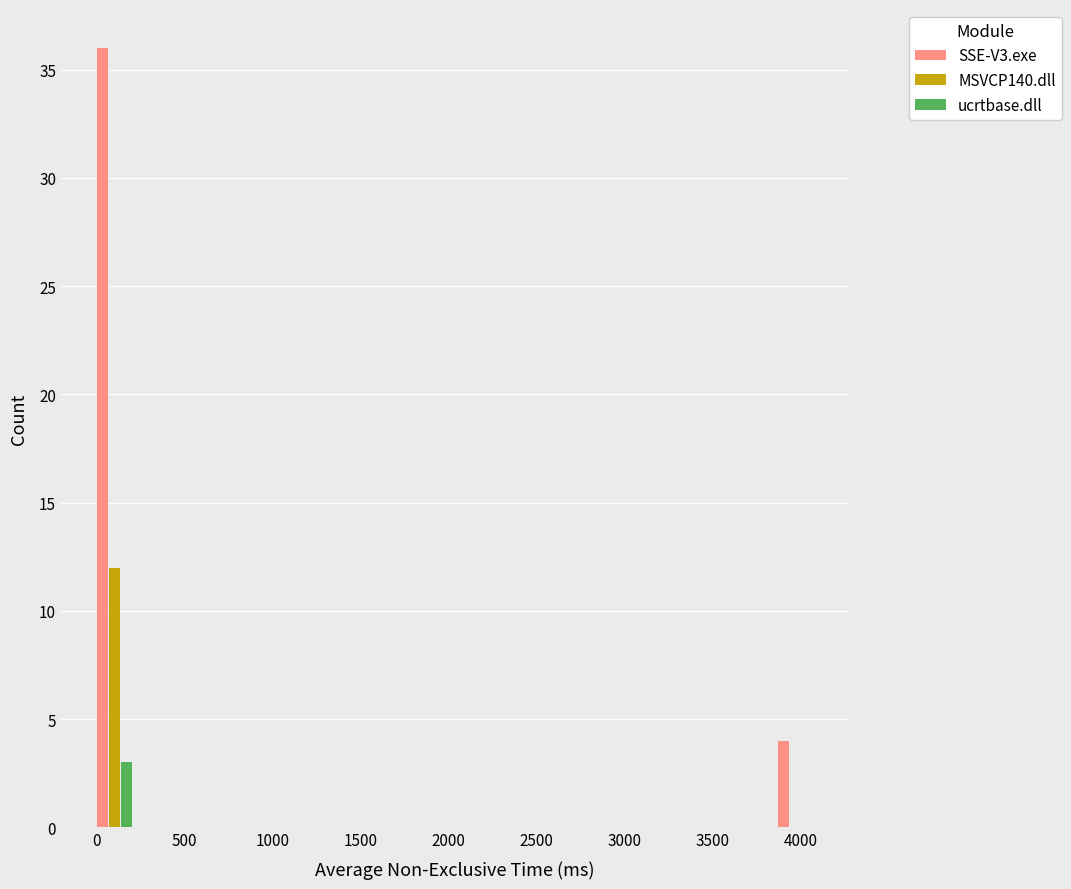

In the SSE-V3.exe series, which range on the x-axis has the tallest bar?

0 to 200